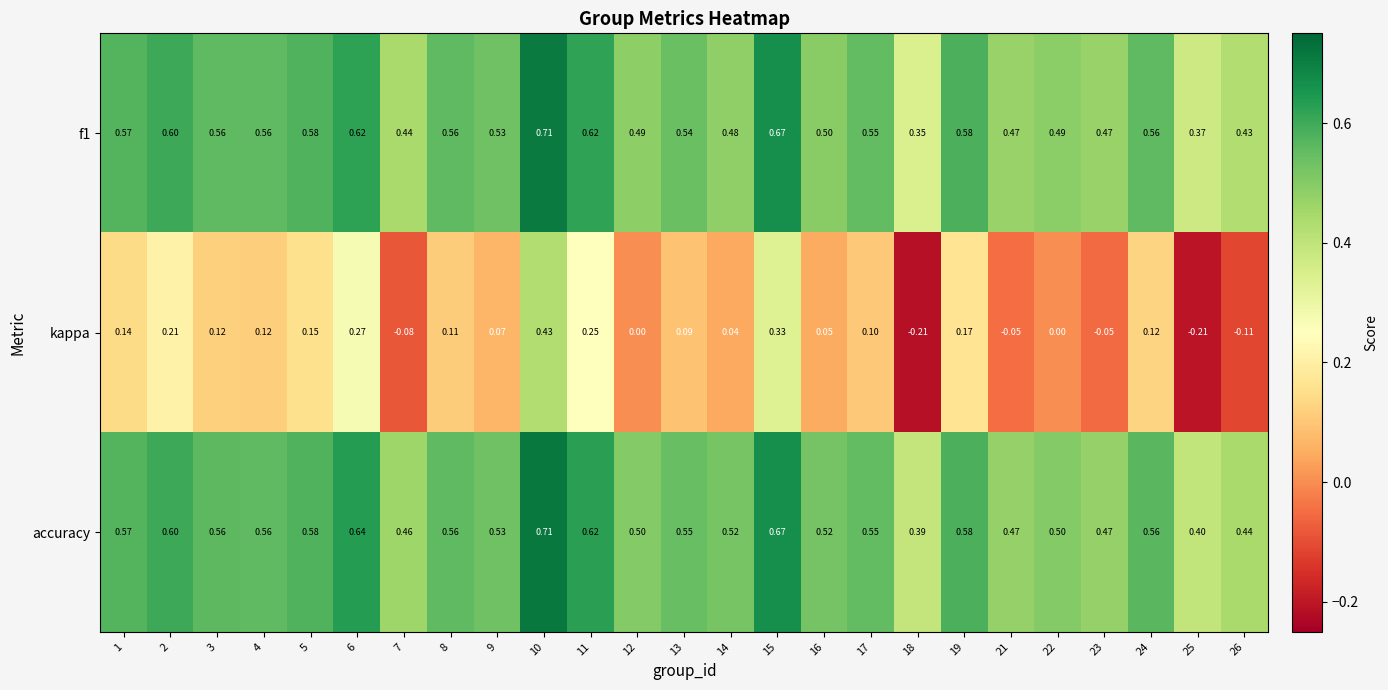

Which series changed the most between 6 and 17?

kappa